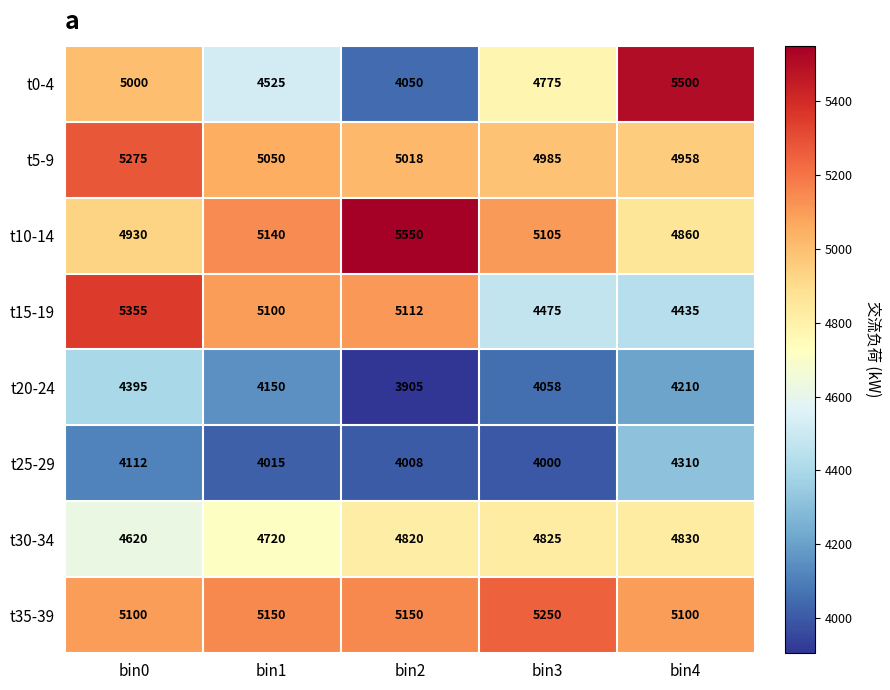

What is the total value across all series at bin1?

37850